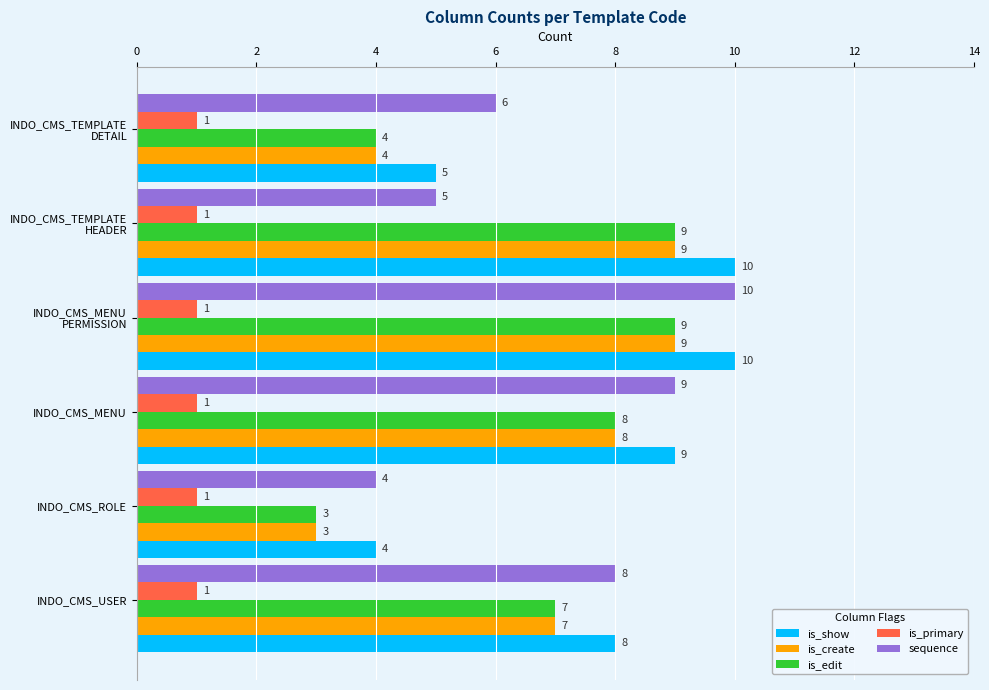

What is the average value of the sequence series?

7